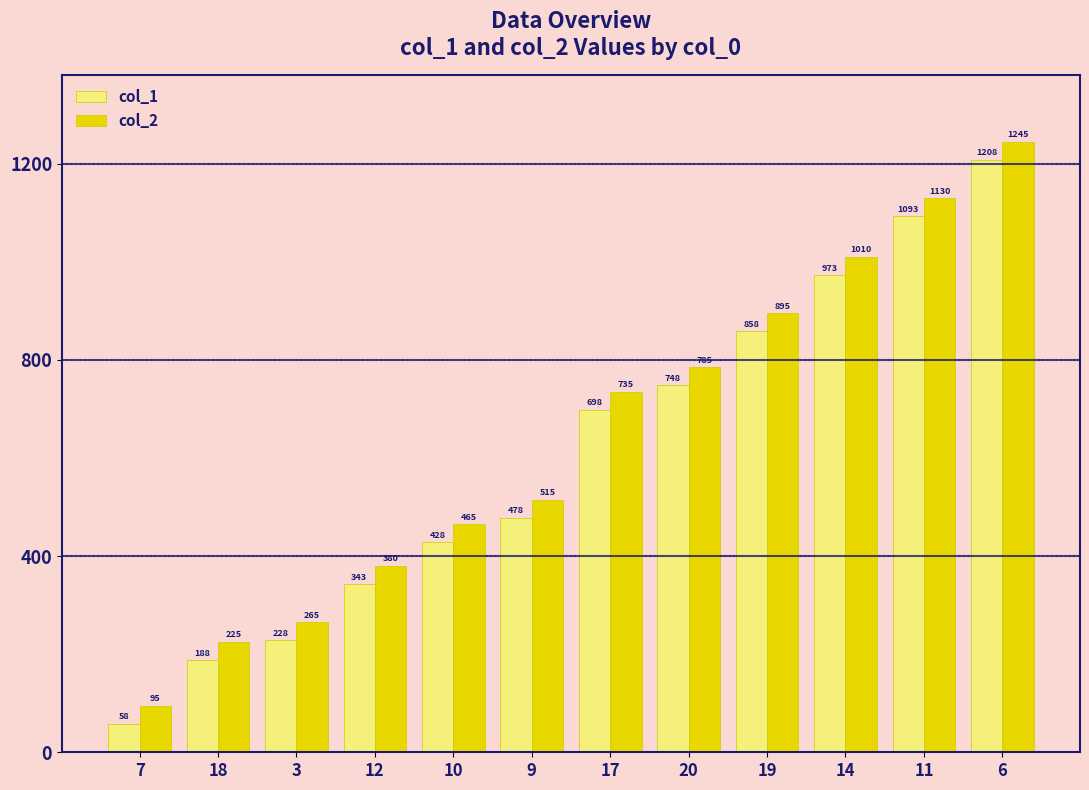

Is it true that col_1 equals 428 at 10?

True